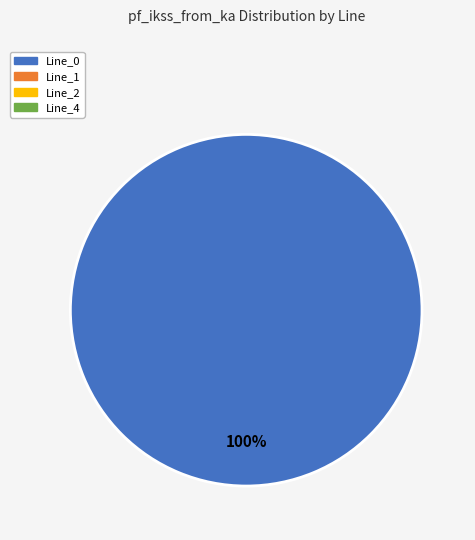

How many segments does this pie chart have?

1